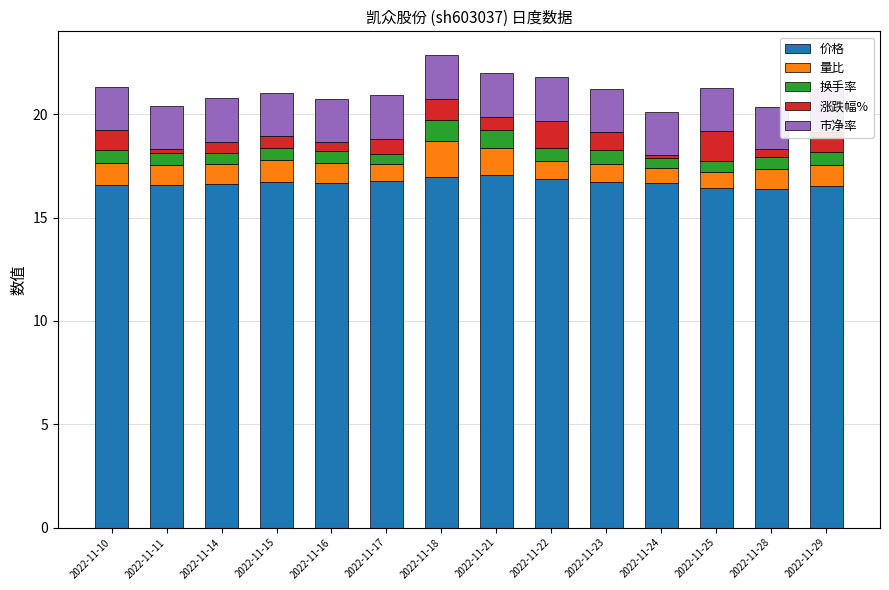

What is the difference between the second highest and second lowest values in the 价格 series?

0.5